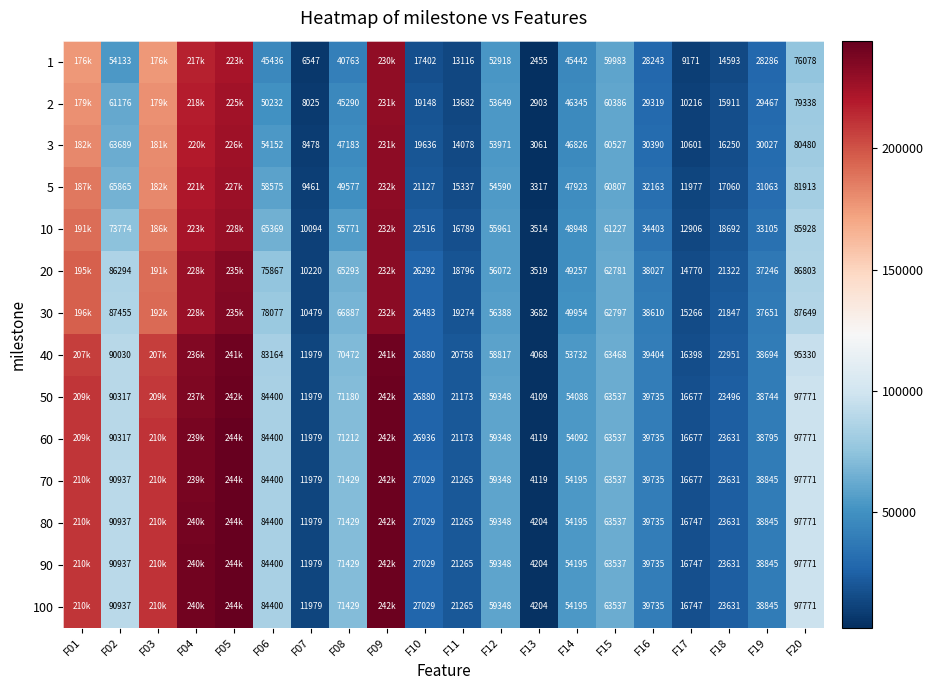

What is the total value across all series at F11?

259236